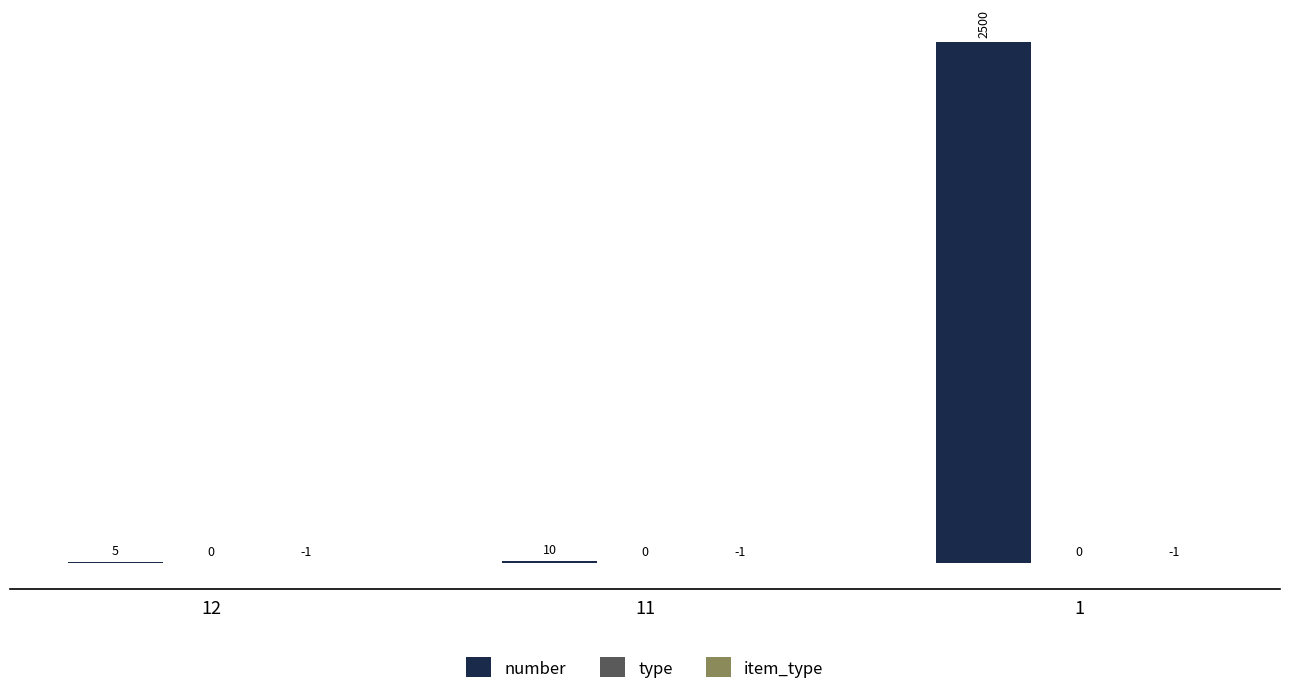

Count the number of categories in the chart.

3